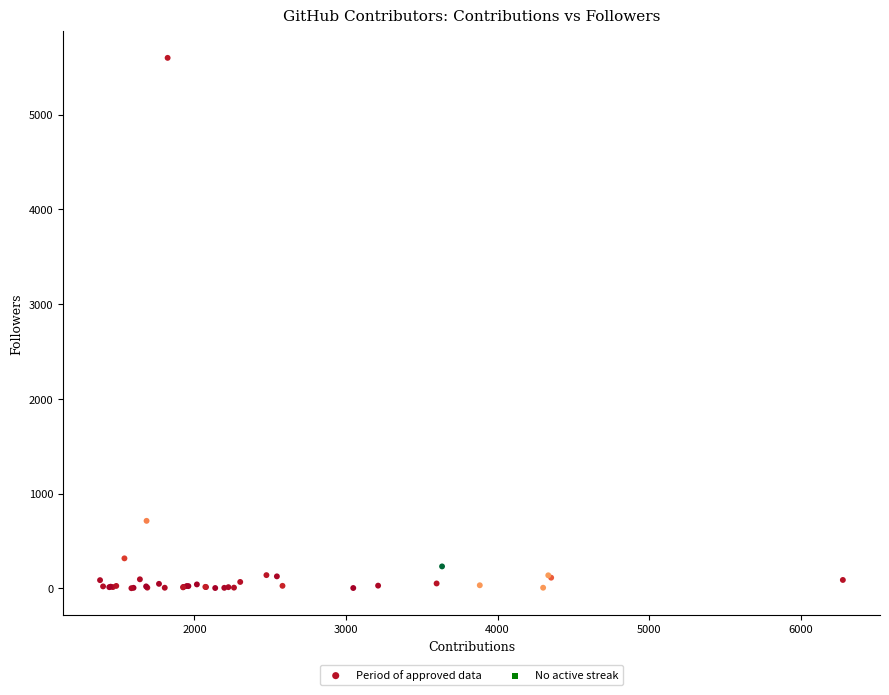

What Y value in the scatter plot is closest to 2801?

713